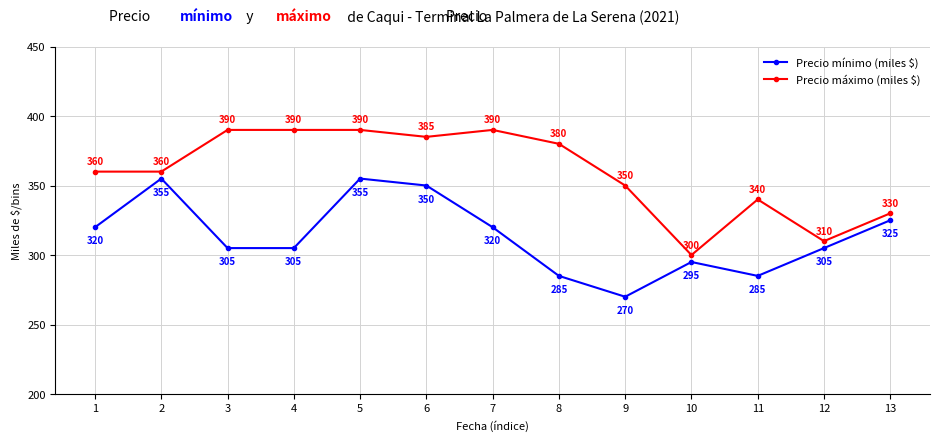

The value of Precio mínimo (miles $) at 7 is 320. True or false?

True